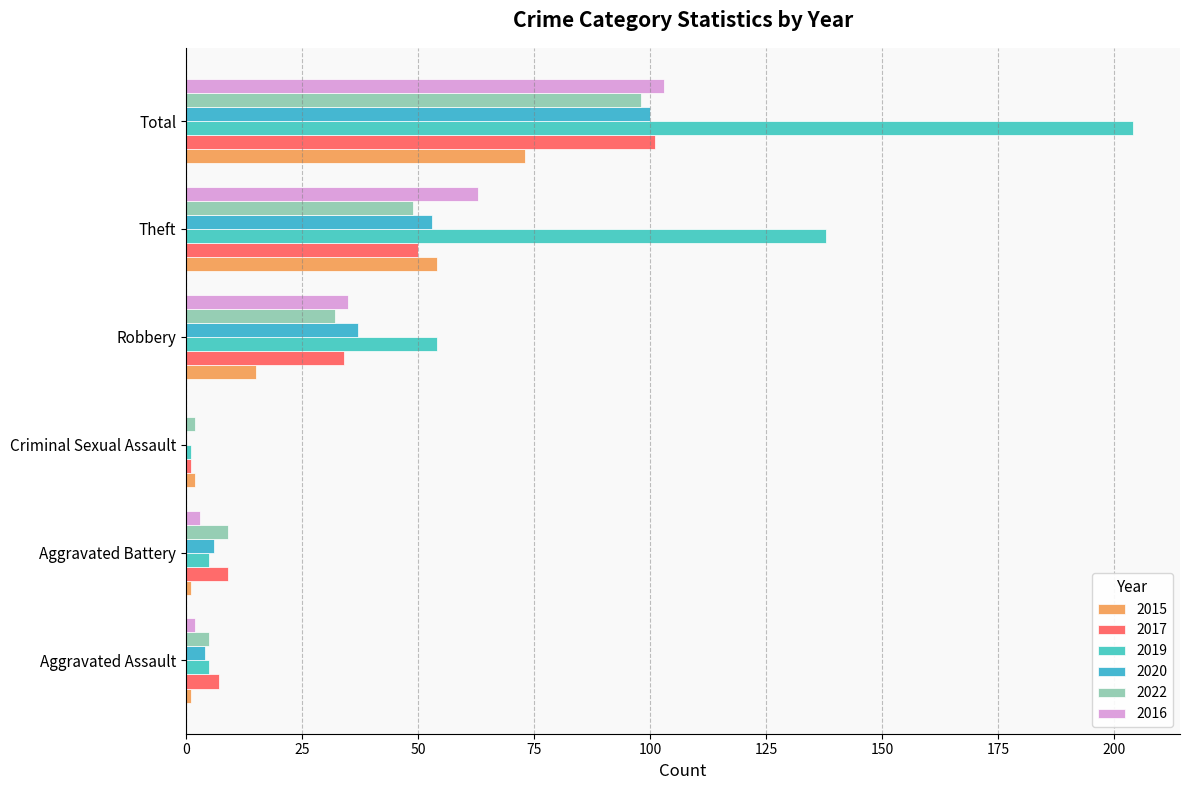

Reading left to right, list all the values displayed in this chart.

2015: 1	1	2	15	54	73
2017: 7	9	1	34	50	101
2019: 5	5	1	54	138	204
2020: 4	6	0	37	53	100
2022: 5	9	2	32	49	98
2016: 2	3	0	35	63	103